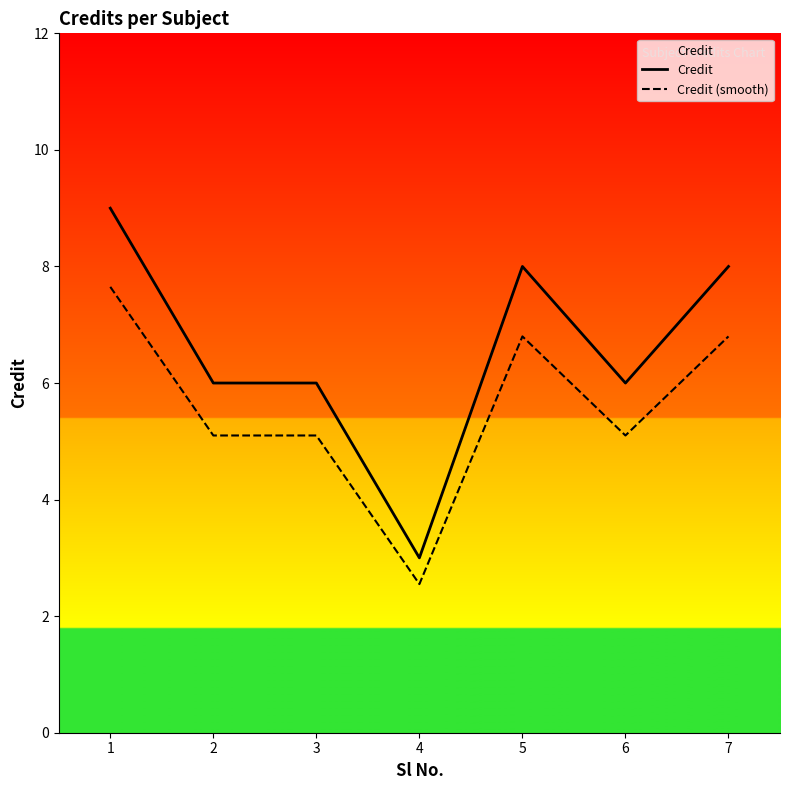

What is the average value of the Credit (smooth) series?

5.6